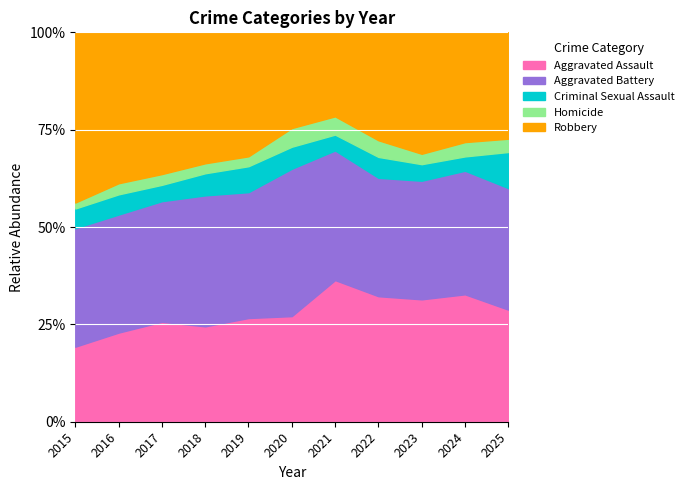

What is the minimum value for Aggravated Assault?

19.3